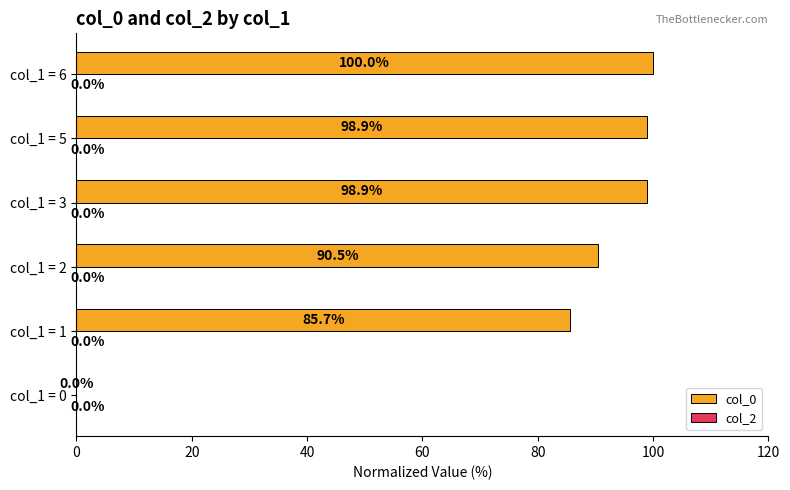

How many categories are shown in the chart?

6